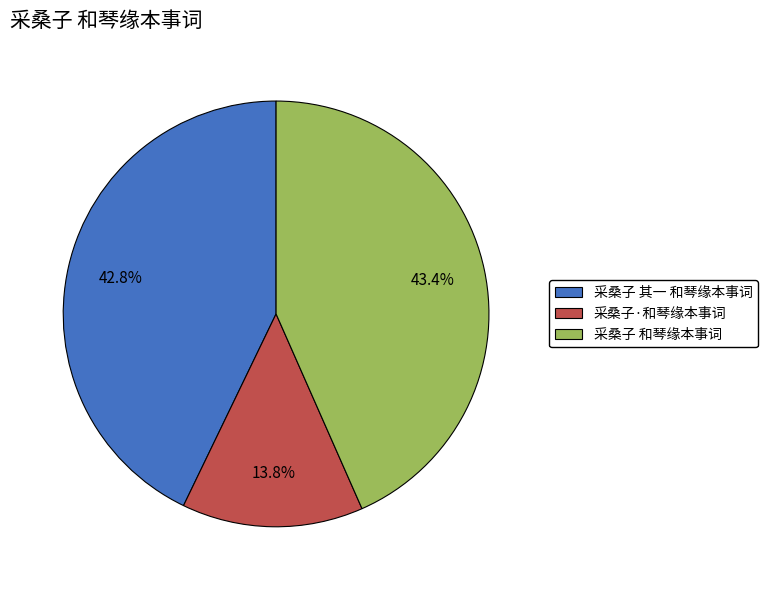

What is the total percentage of 采桑子 和琴缘本事词 and 采桑子 其一 和琴缘本事词?

86.2%